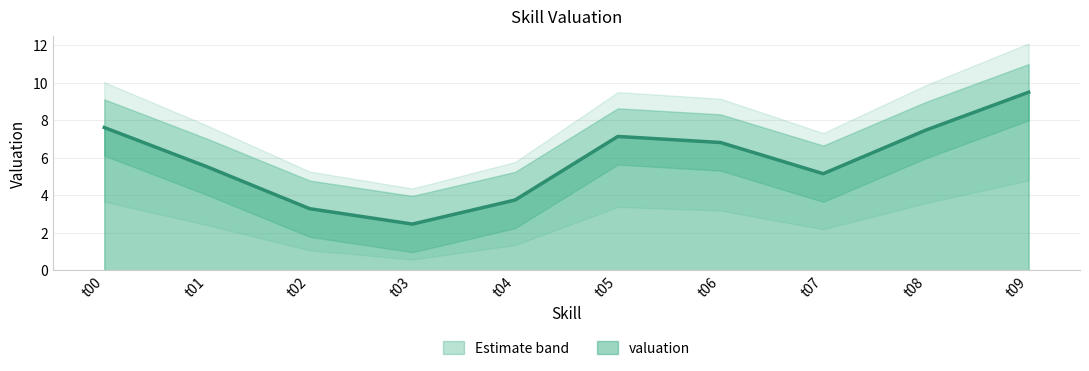

The chart shows a value of 5.6 at t00. True or false?

False